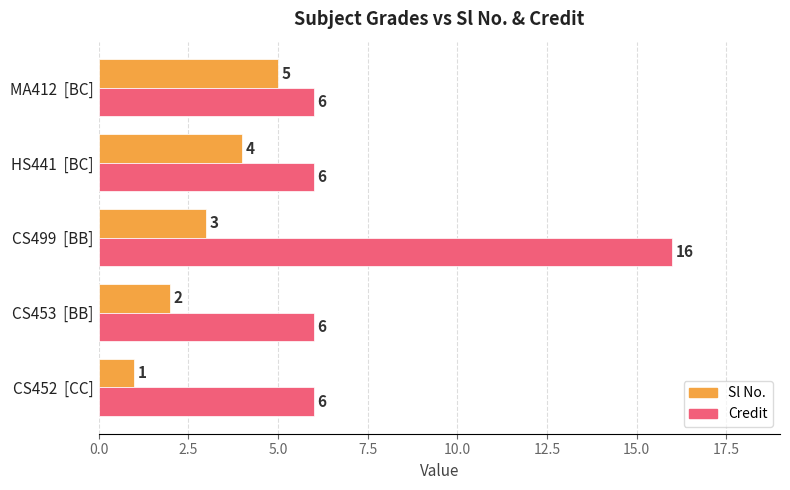

The value of Sl No. at CS453  [BB] is 1. True or false?

False